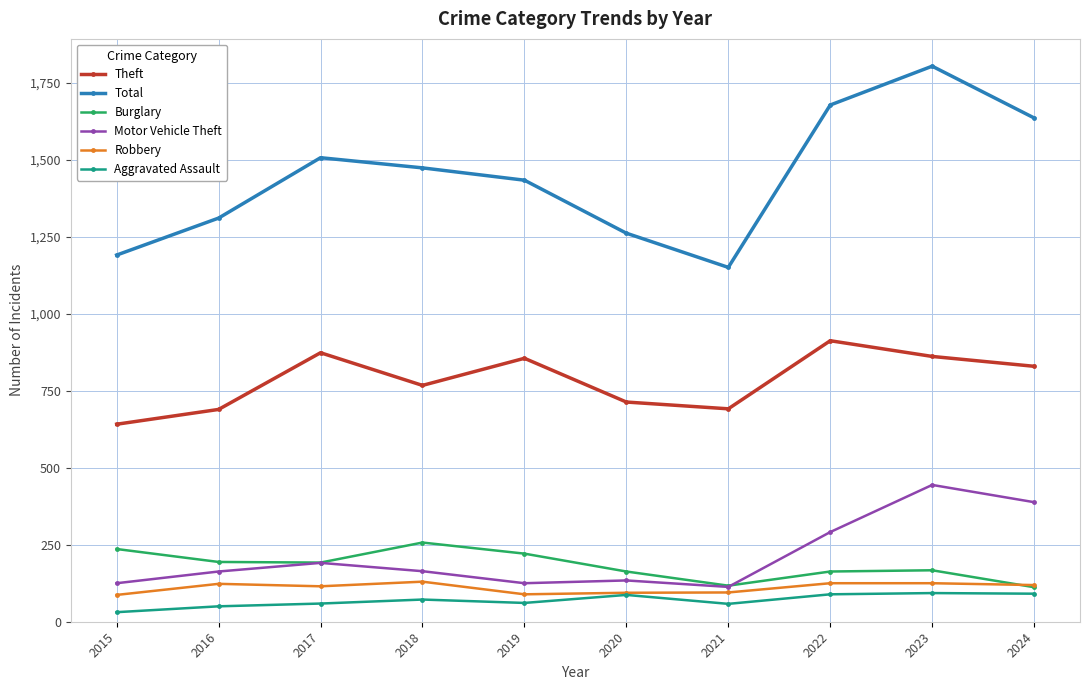

Is this an area chart (filled region under the line)?

No